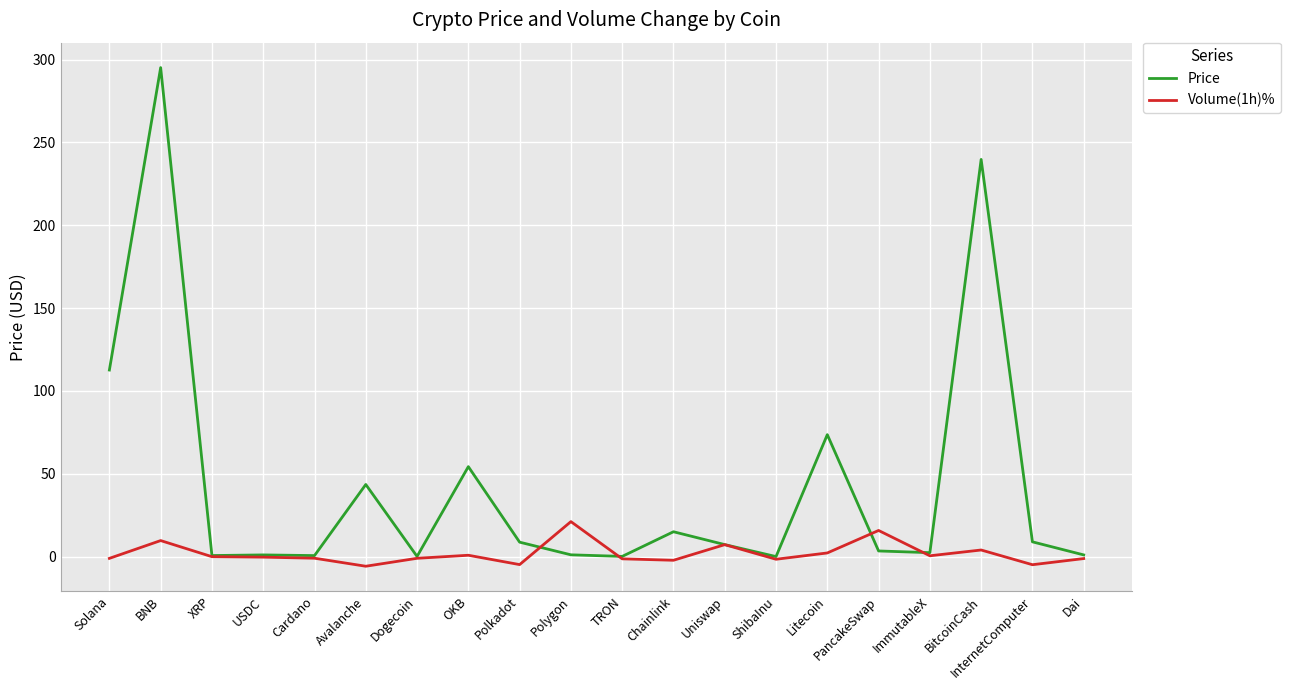

Which series has the largest range (max minus min)?

Price